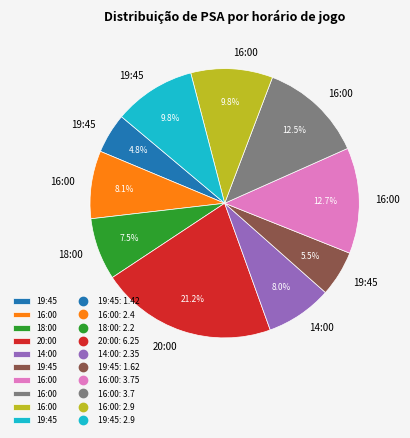

Does any single category account for the majority?

No